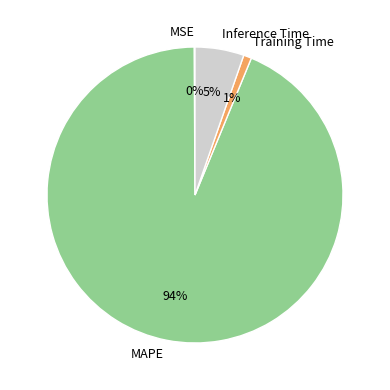

Which slice is the largest?

MAPE